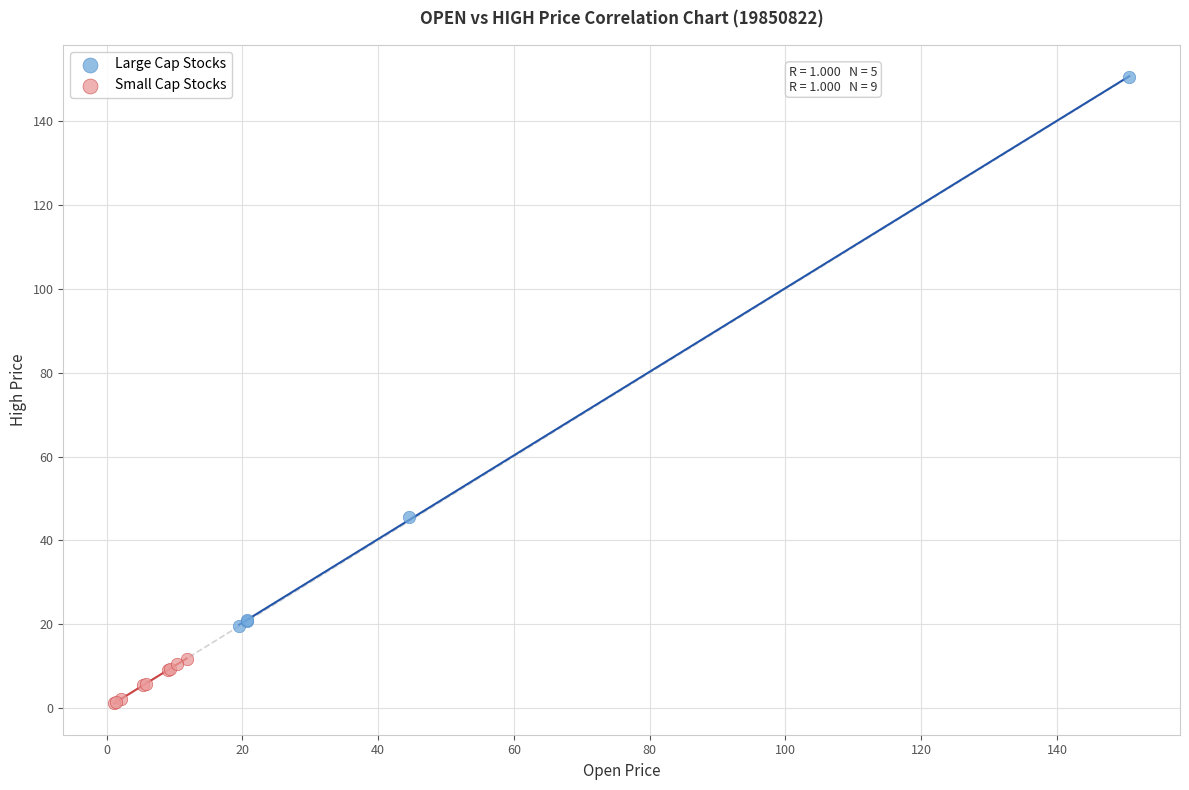

Which series has the largest Y range (max minus min)?

Large Cap Stocks